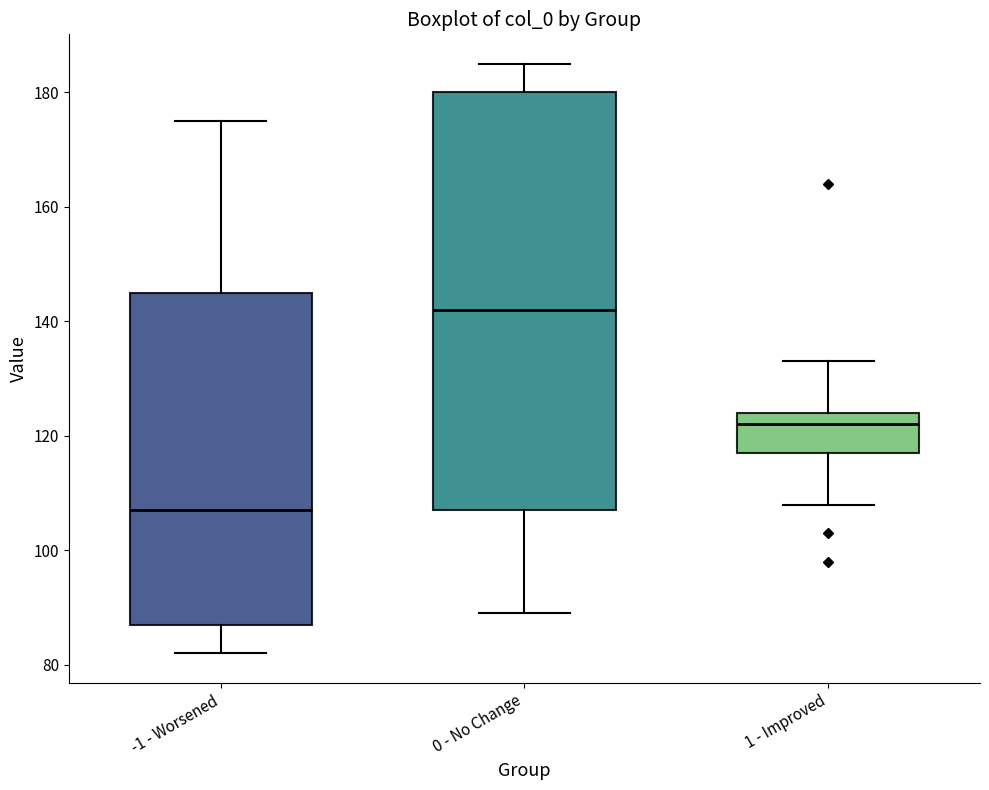

Which box's median line is the highest?

0 - No Change